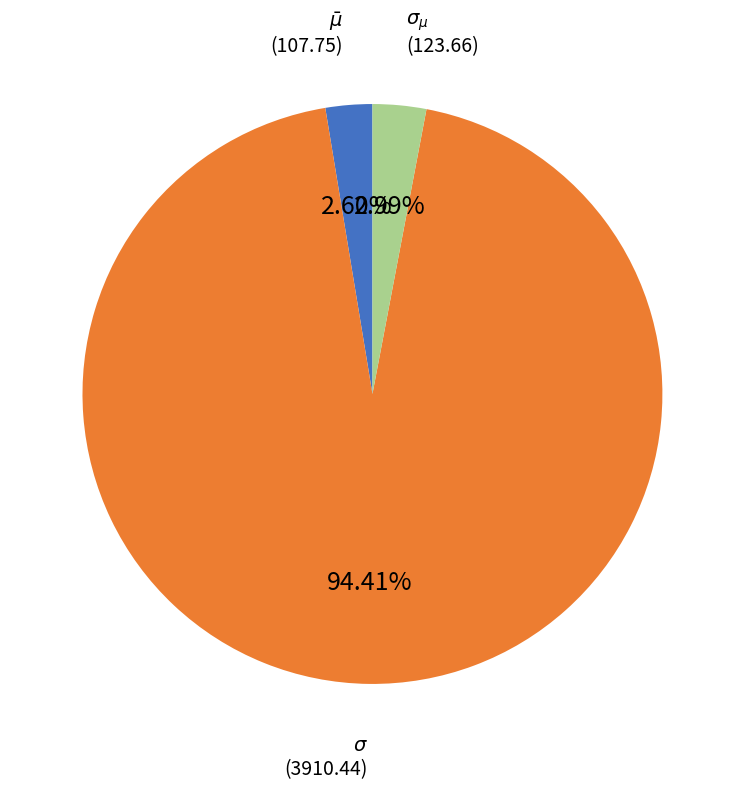

How many slices are in this pie chart?

3